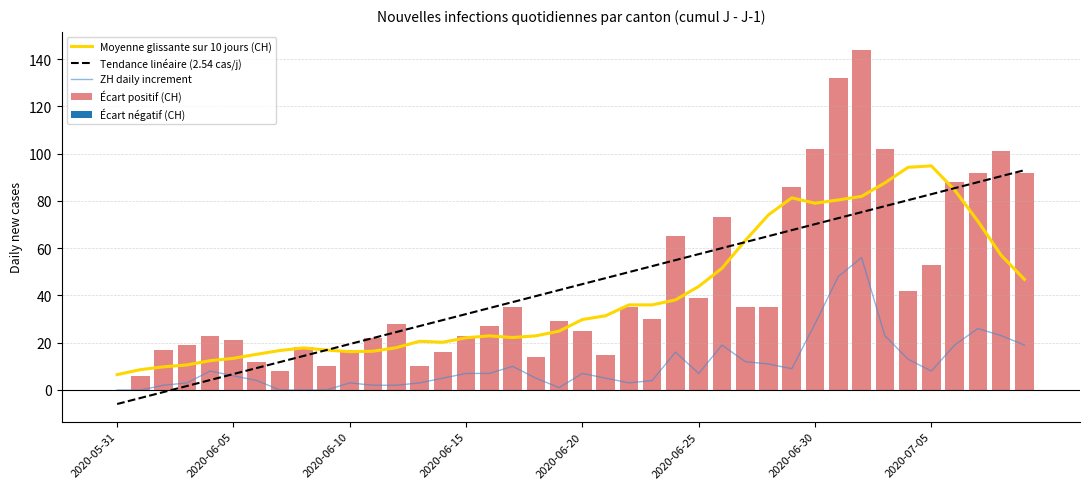

How many groups of bars are there?

40